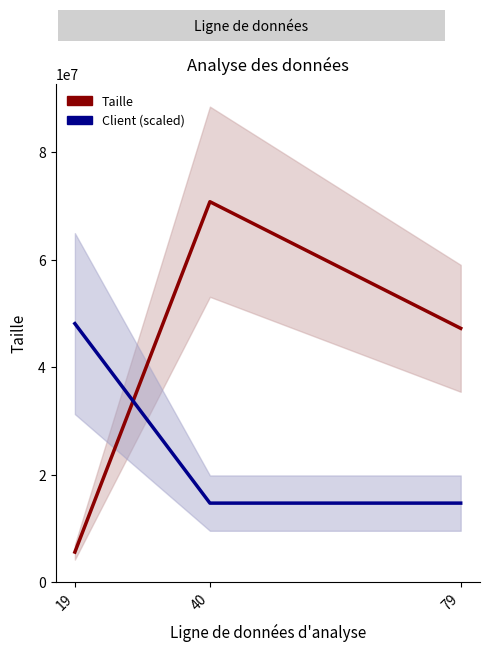

True or false: Taille has a value of 5592522.0 at 19.

True